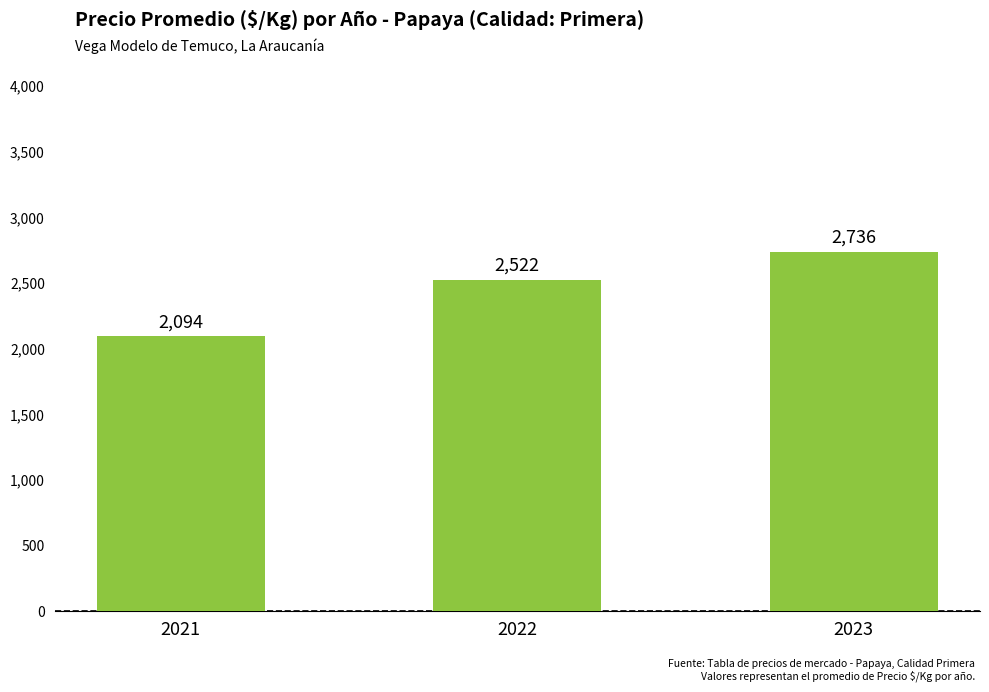

What is the average value?

2451